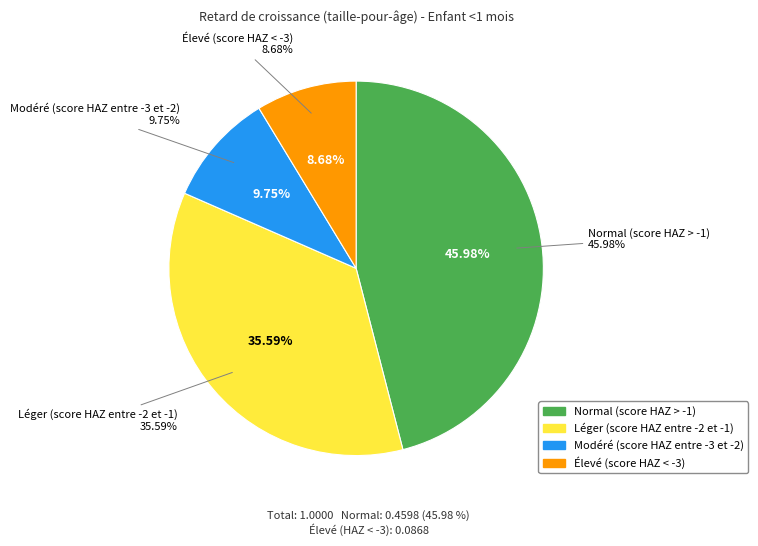

Is there a majority slice in this chart?

No